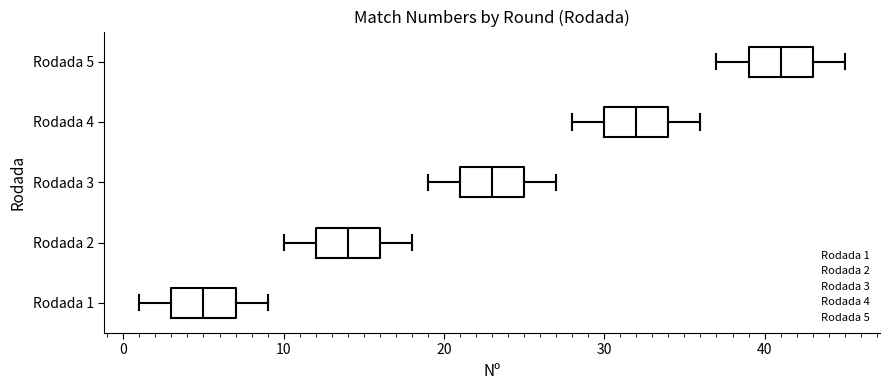

Reading bottom to top, read every box against the x-axis: the position of its median line, the range the box covers, and the ends of its whiskers. The values are not printed on the chart, so give them approximately, as read against the axis.

Rodada 1: median 5, box 3 to 7, whiskers 1 to 9
Rodada 2: median 14, box 12 to 16, whiskers 10 to 18
Rodada 3: median 23, box 21 to 25, whiskers 19 to 27
Rodada 4: median 32, box 30 to 34, whiskers 28 to 36
Rodada 5: median 41, box 39 to 43, whiskers 37 to 45